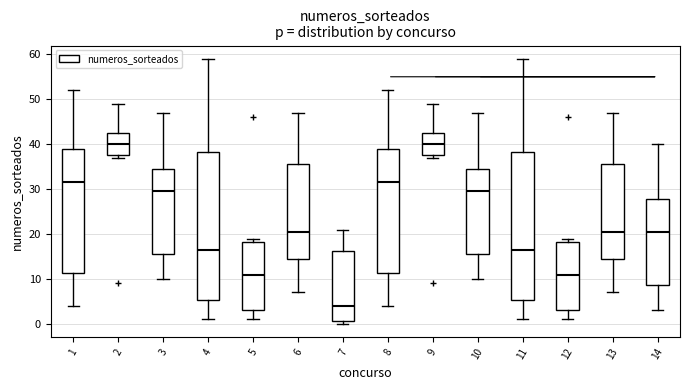

Reading left to right, transcribe this box plot: for each box, give where its median line is, the range the box spans, and where its two whiskers end, as read against the y-axis. The values are not printed on the chart, so give them approximately, as read against the axis.

1: median 32, box 11 to 39, whiskers 4 to 52
2: median 40, box 38 to 43, whiskers 37 to 49
3: median 30, box 16 to 35, whiskers 10 to 47
4: median 17, box 5 to 38, whiskers 1 to 59
5: median 11, box 3 to 18, whiskers 1 to 19
6: median 21, box 15 to 36, whiskers 7 to 47
7: median 4, box 1 to 16, whiskers 0 to 21
8: median 32, box 11 to 39, whiskers 4 to 52
9: median 40, box 38 to 43, whiskers 37 to 49
10: median 30, box 16 to 35, whiskers 10 to 47
11: median 17, box 5 to 38, whiskers 1 to 59
12: median 11, box 3 to 18, whiskers 1 to 19
13: median 21, box 15 to 36, whiskers 7 to 47
14: median 21, box 9 to 28, whiskers 3 to 40